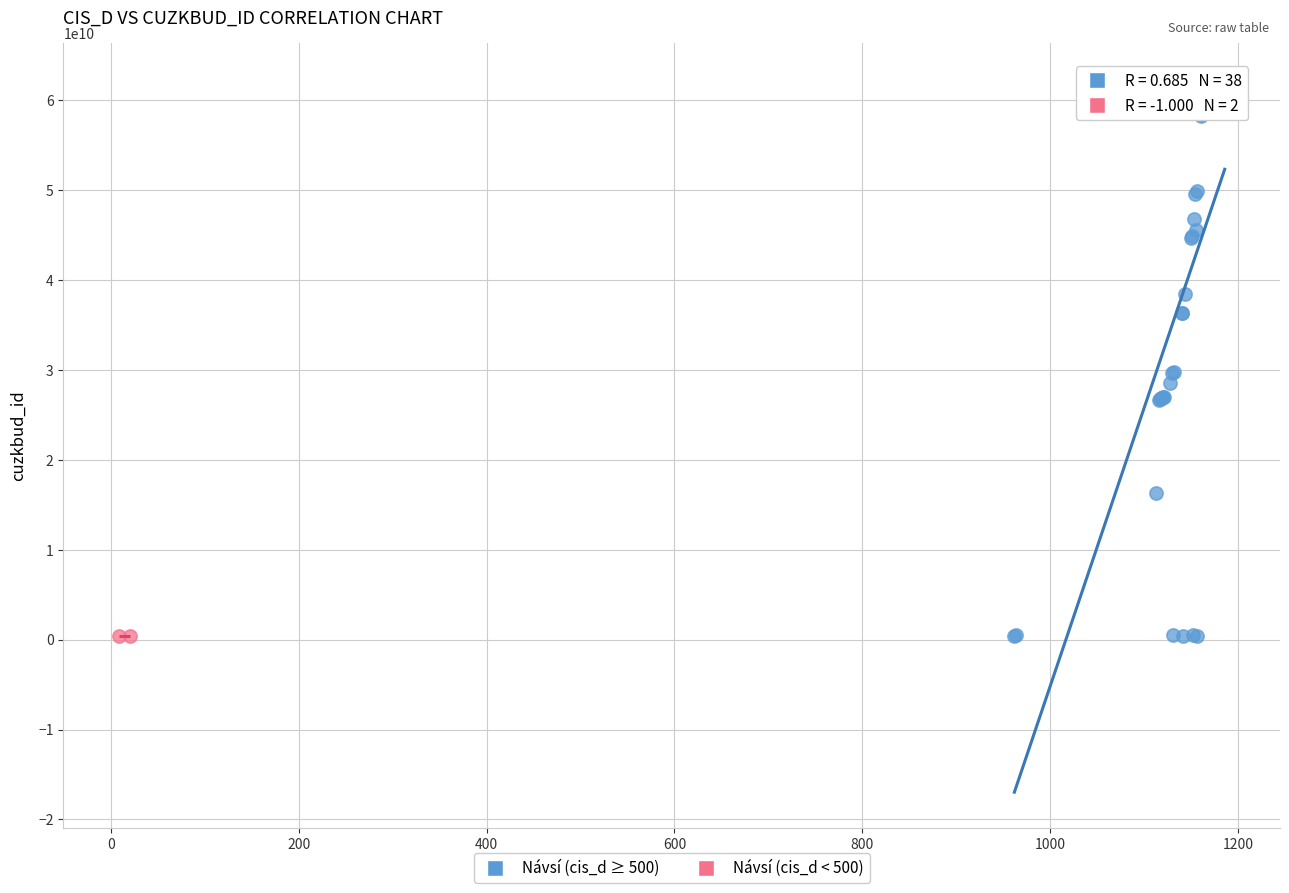

What are all the series names shown in the legend?

Návsí (cis_d ≥ 500), Návsí (cis_d < 500)